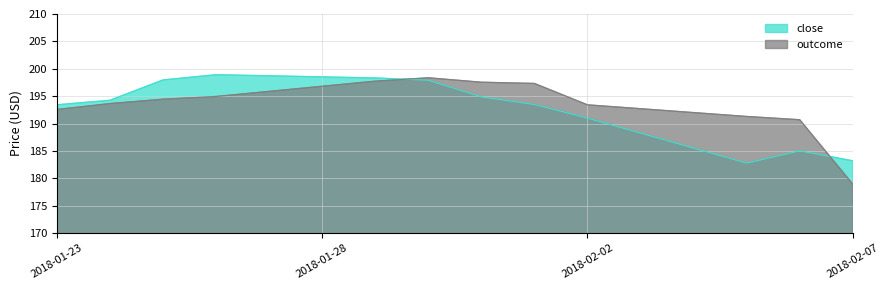

Rank the series by their average value, from highest to lowest.

outcome, close